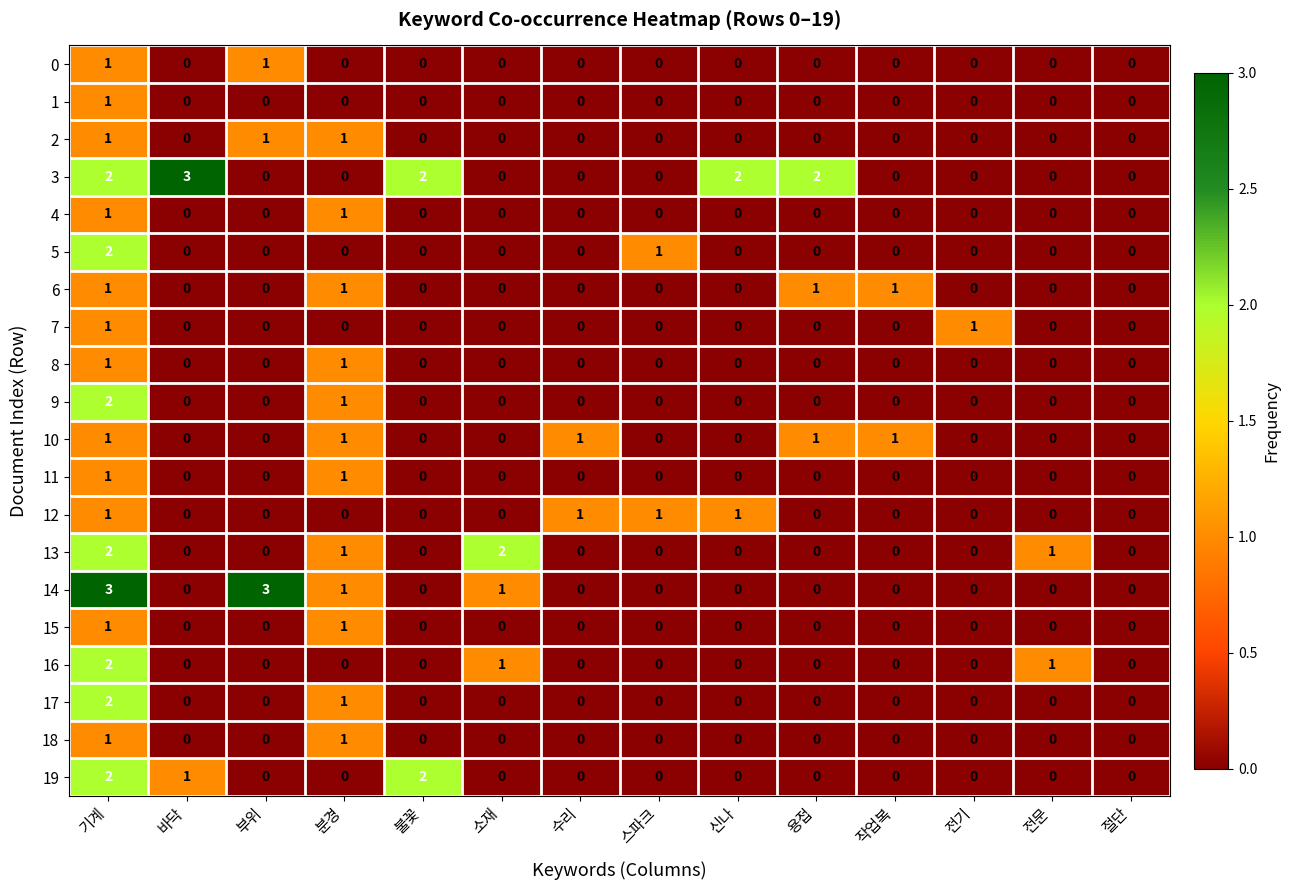

At which label does 3 reach its peak?

바닥